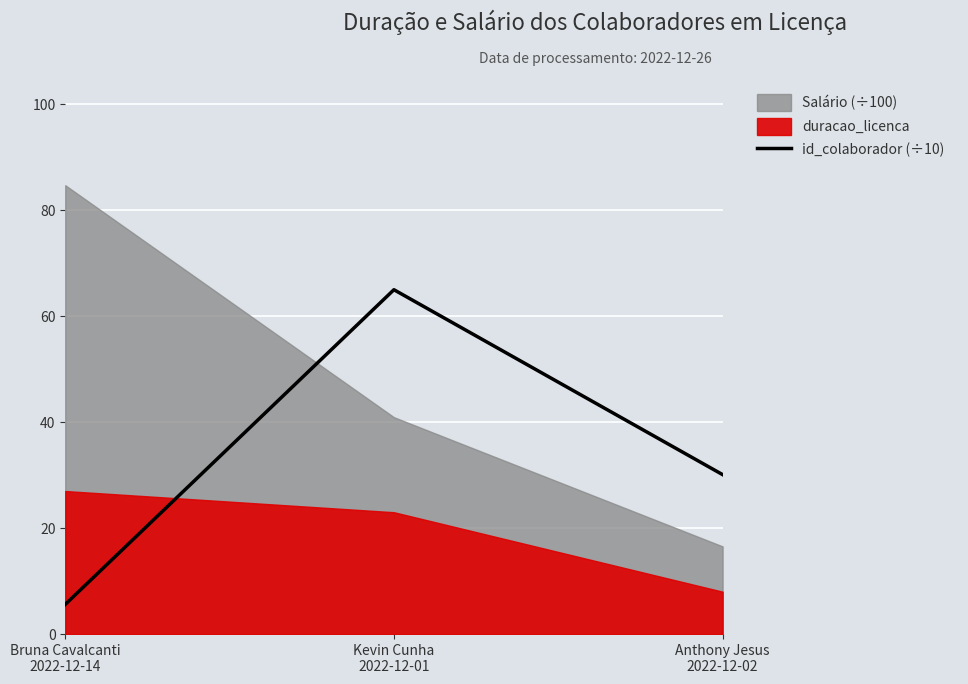

What is the highest value of the id_colaborador (÷10) series?

65.0